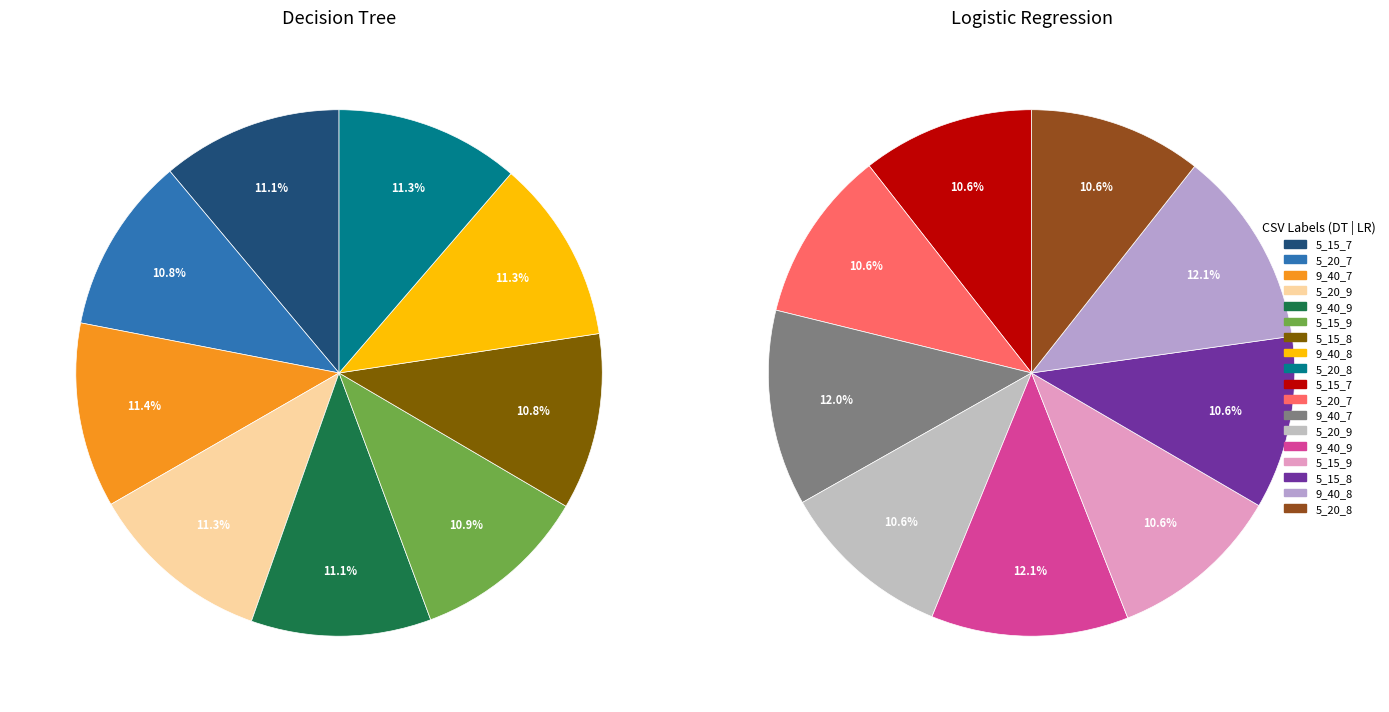

Between 5_20_7 and 9_40_7, which series saw the biggest shift?

Logistic Regression